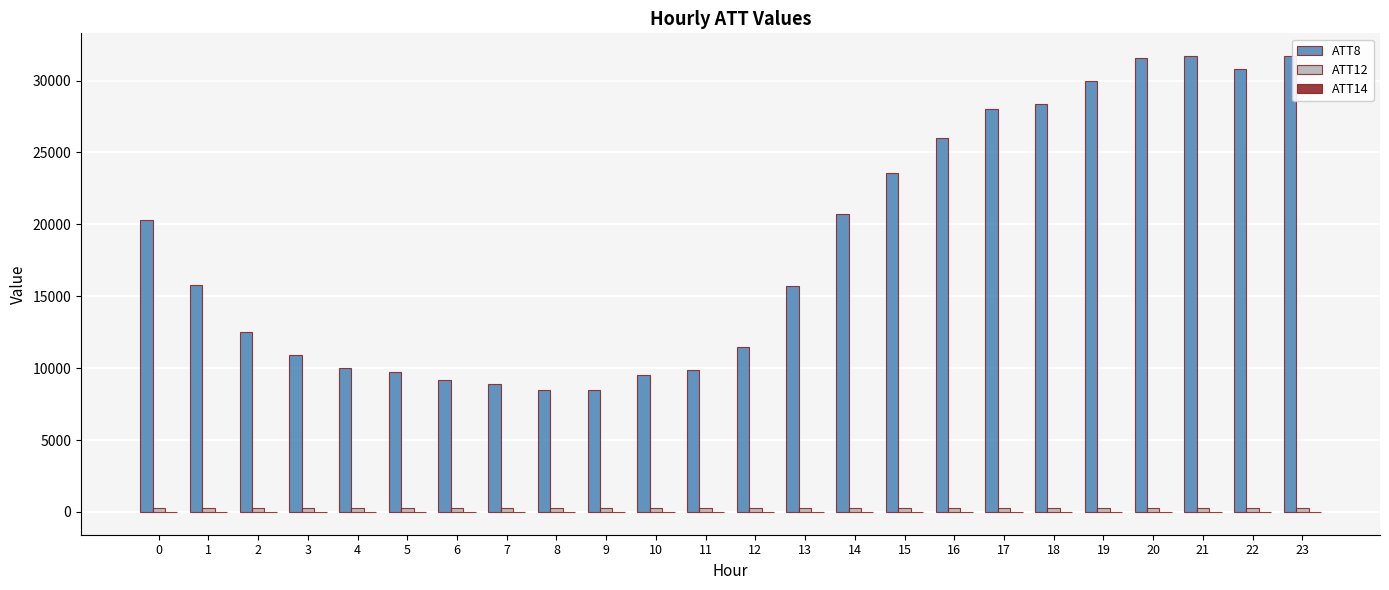

What is the greatest value displayed?

31700.0